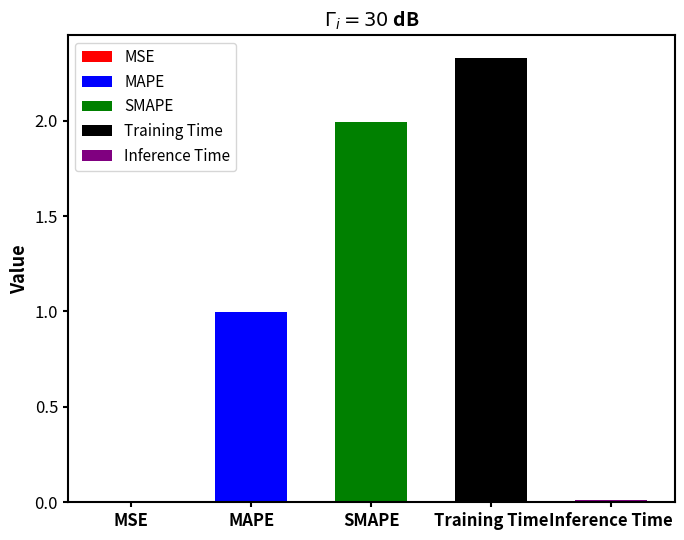

How many bars are there in total?

5